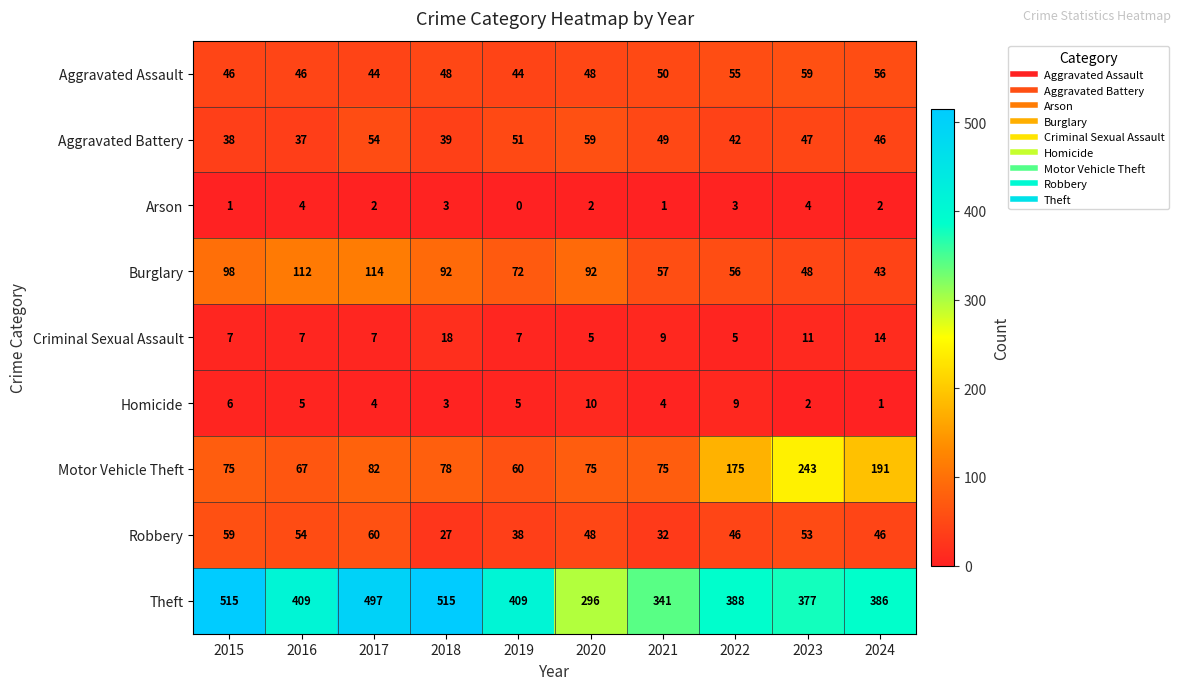

At 2016, list the series in order from largest to smallest.

Theft, Burglary, Motor Vehicle Theft, Robbery, Aggravated Assault, Aggravated Battery, Criminal Sexual Assault, Homicide, Arson